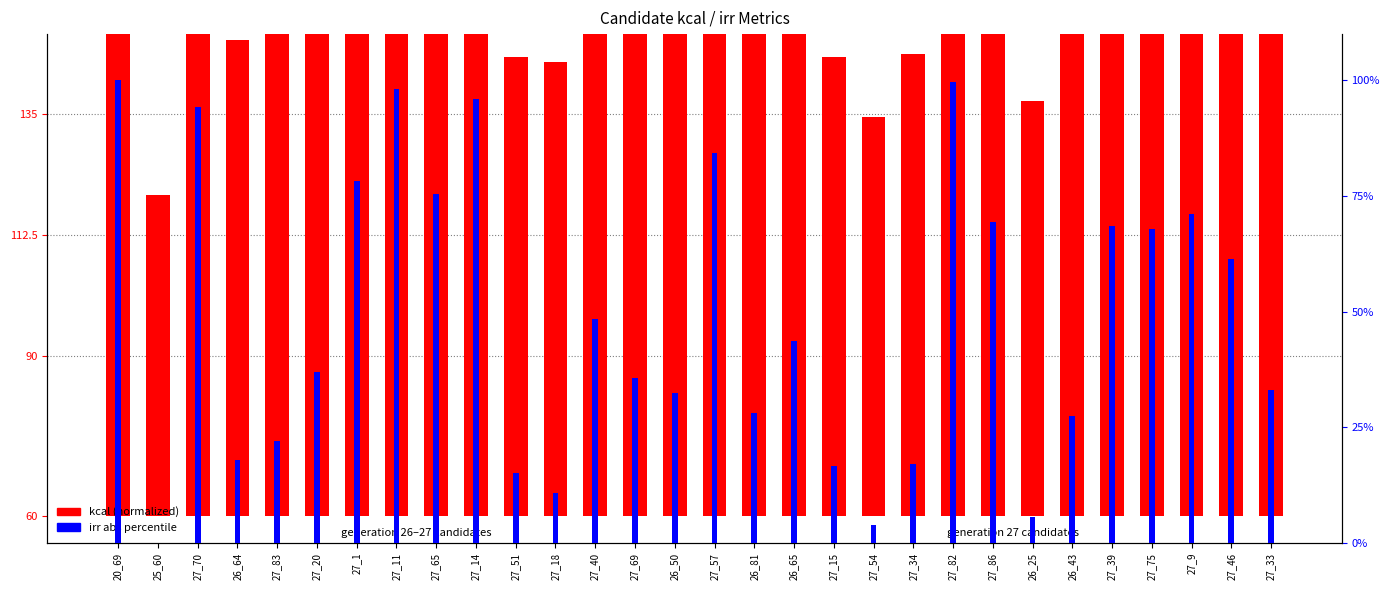

Is it true that irr (abs, normalized) equals 28.0 at 26_81?

True